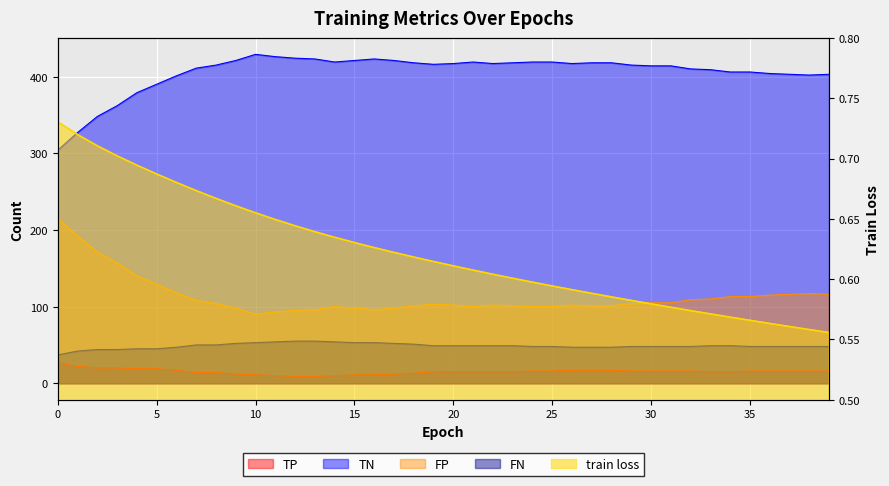

What is the lowest value of the TP series?

9.0